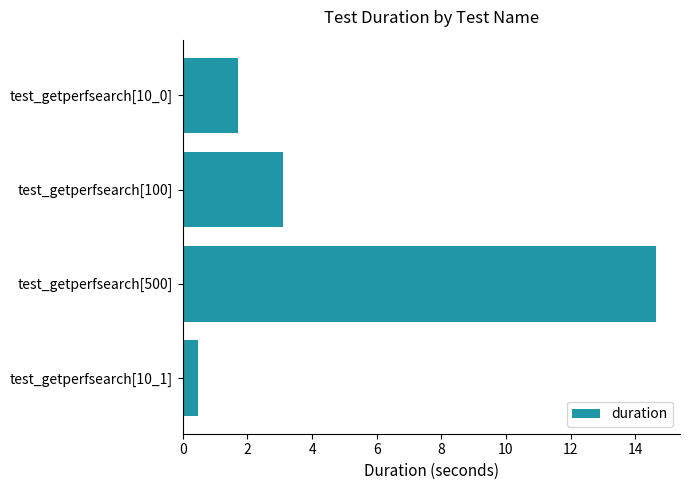

What is the label of the 2nd bar from the bottom?

test_getperfsearch[500]